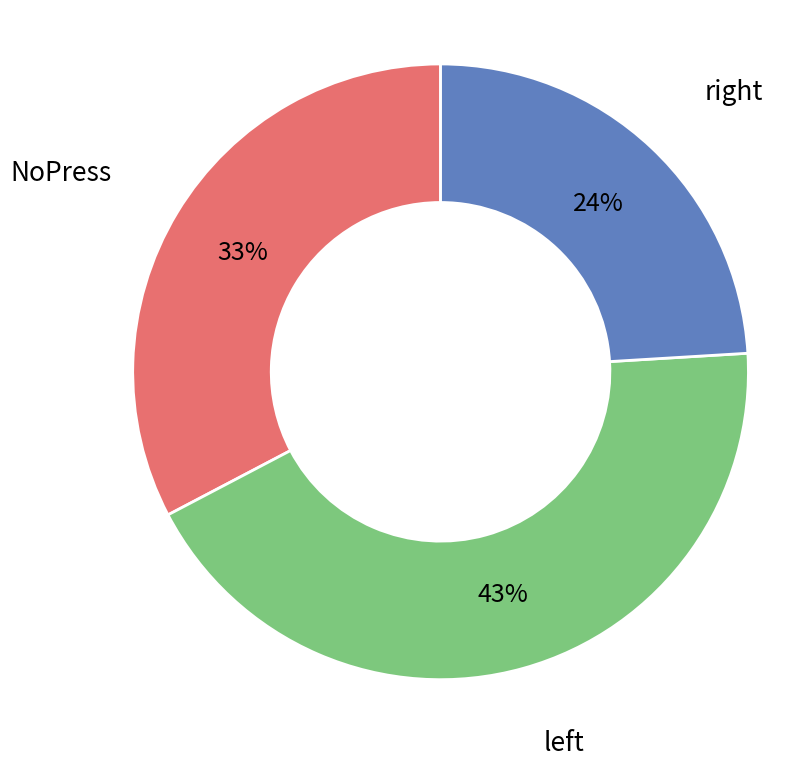

How many segments does this pie chart have?

3